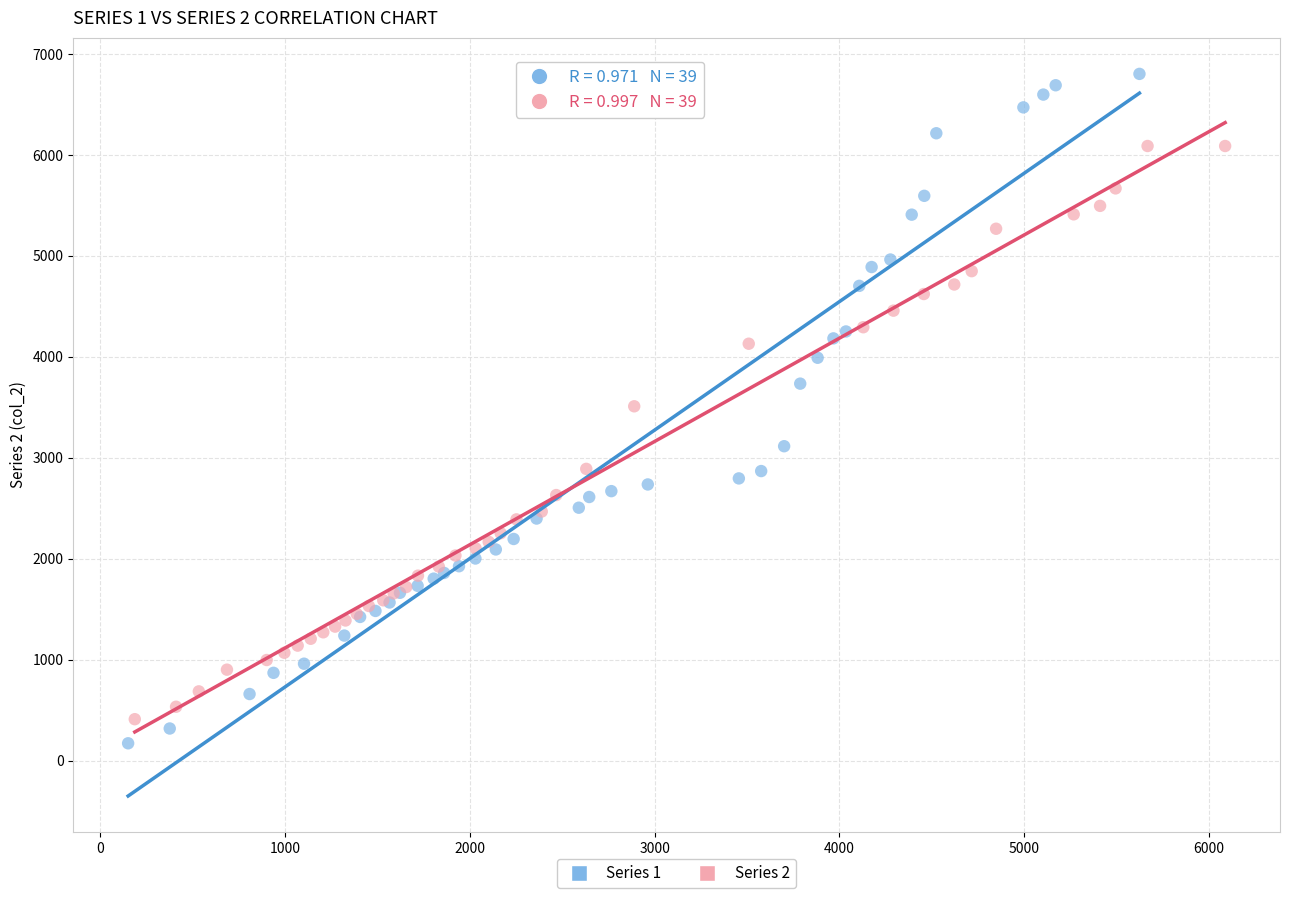

Which series has the widest spread of Y values?

Series 1